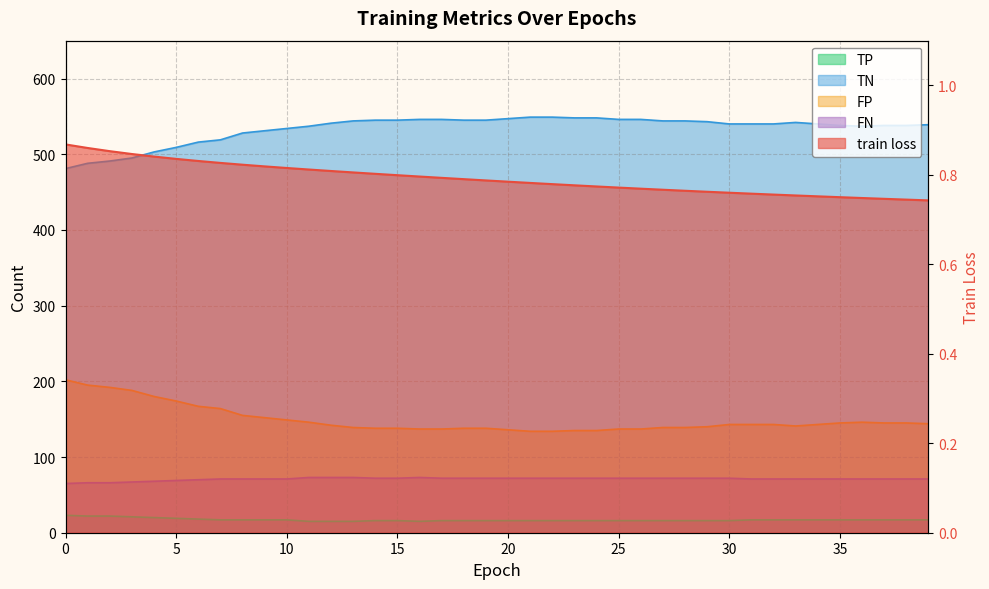

The value of TP at 33 is 17.0. True or false?

True